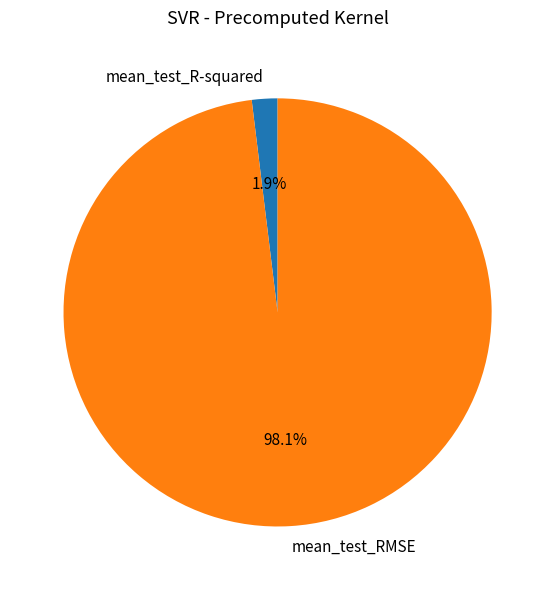

How many slices are in this pie chart?

2